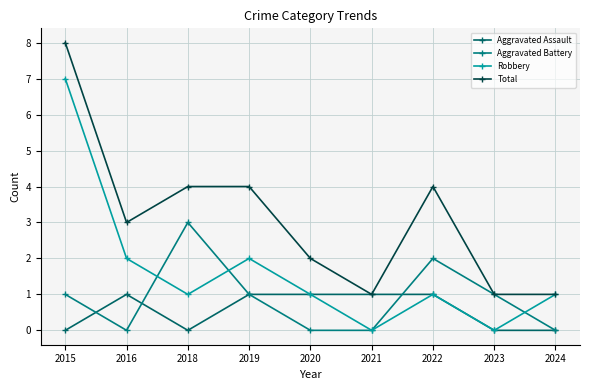

What value does the Robbery series have at 2020?

1